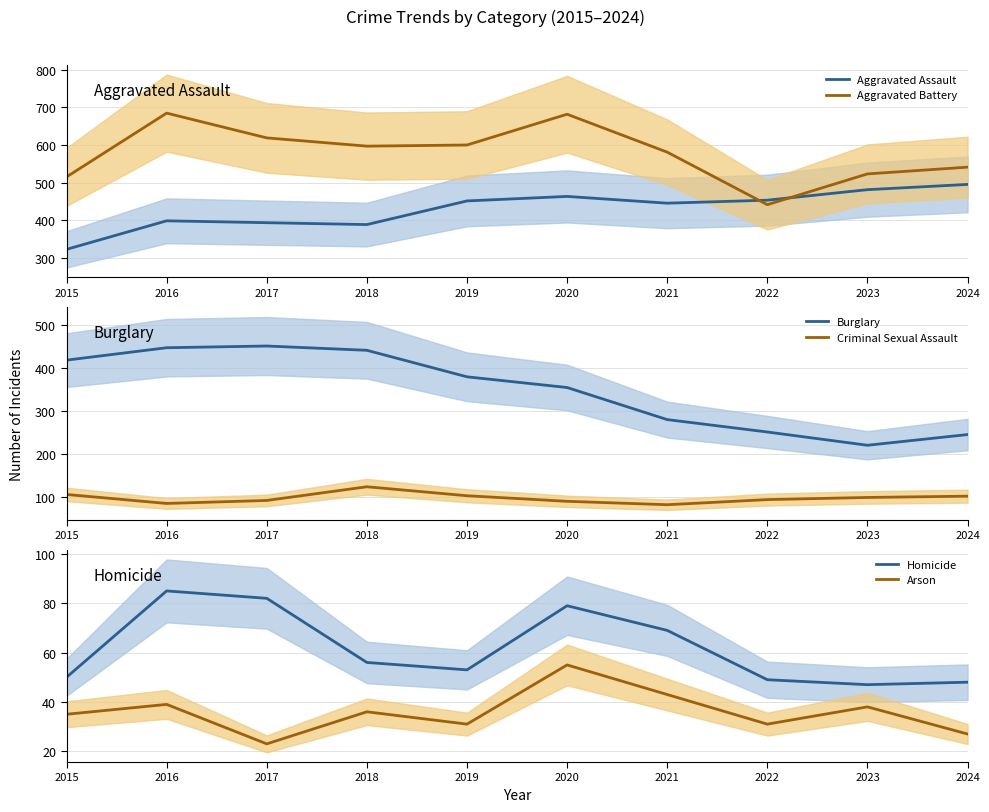

How many lines are shown in the chart?

6